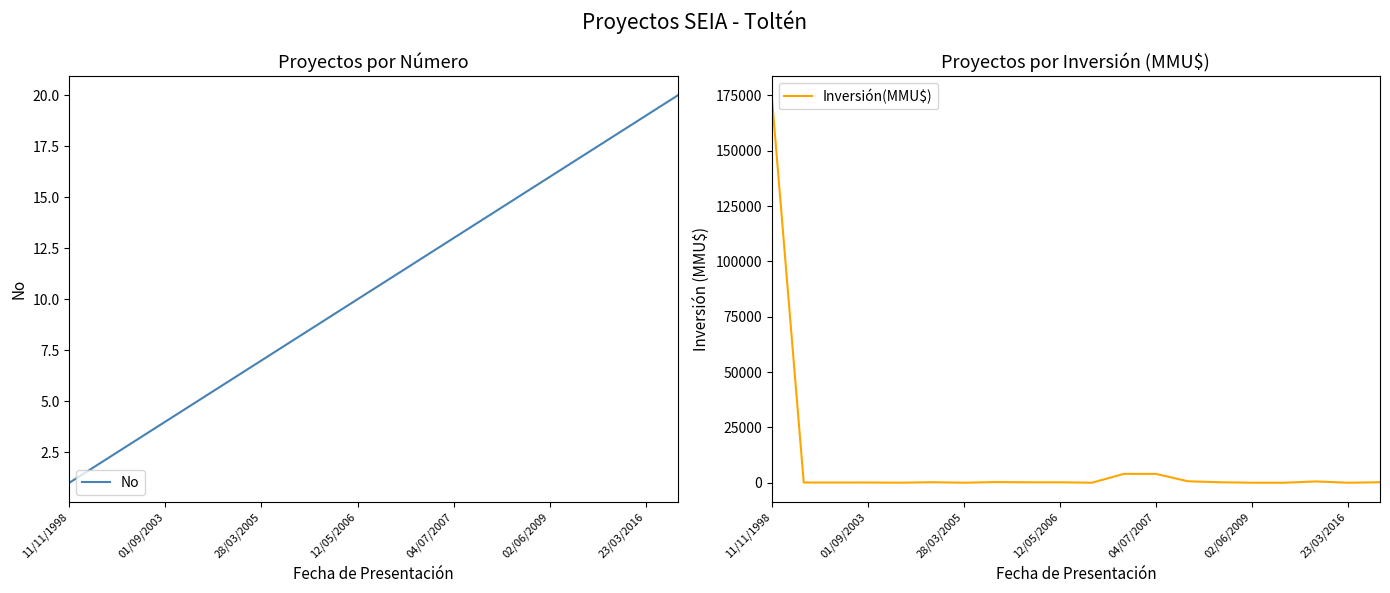

What is the value of the Inversión(MMU$) point at the 14th from the left?

668